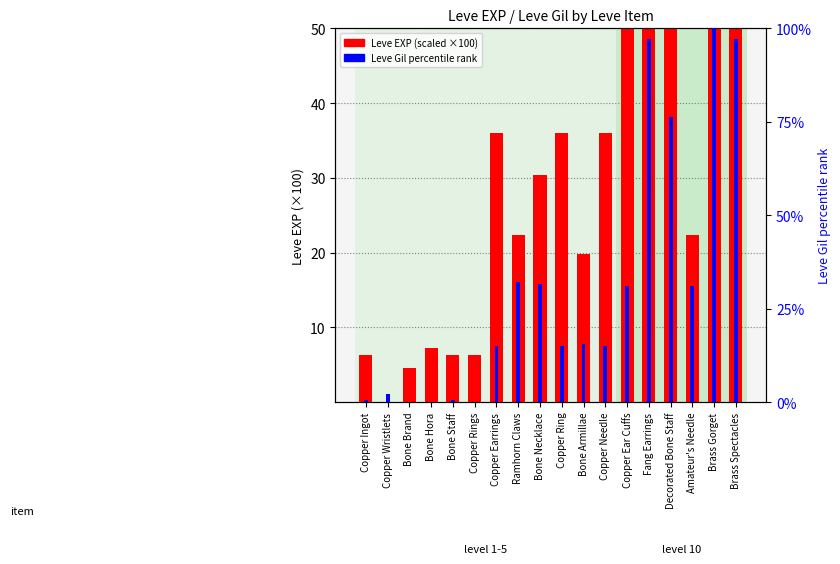

The Leve EXP (scaled) series shows 4.1 at Bone Staff. True or false?

False